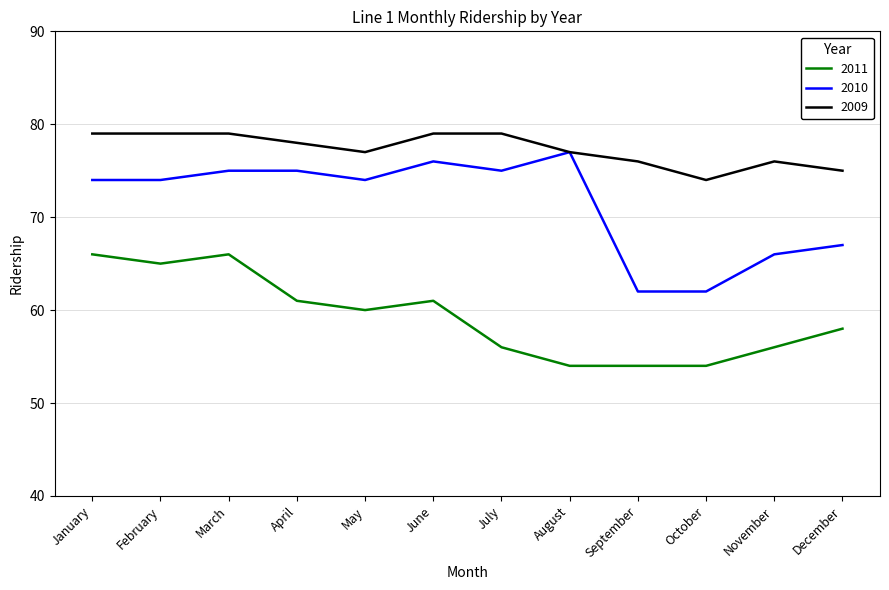

What is the lowest value of the 2011 series?

54